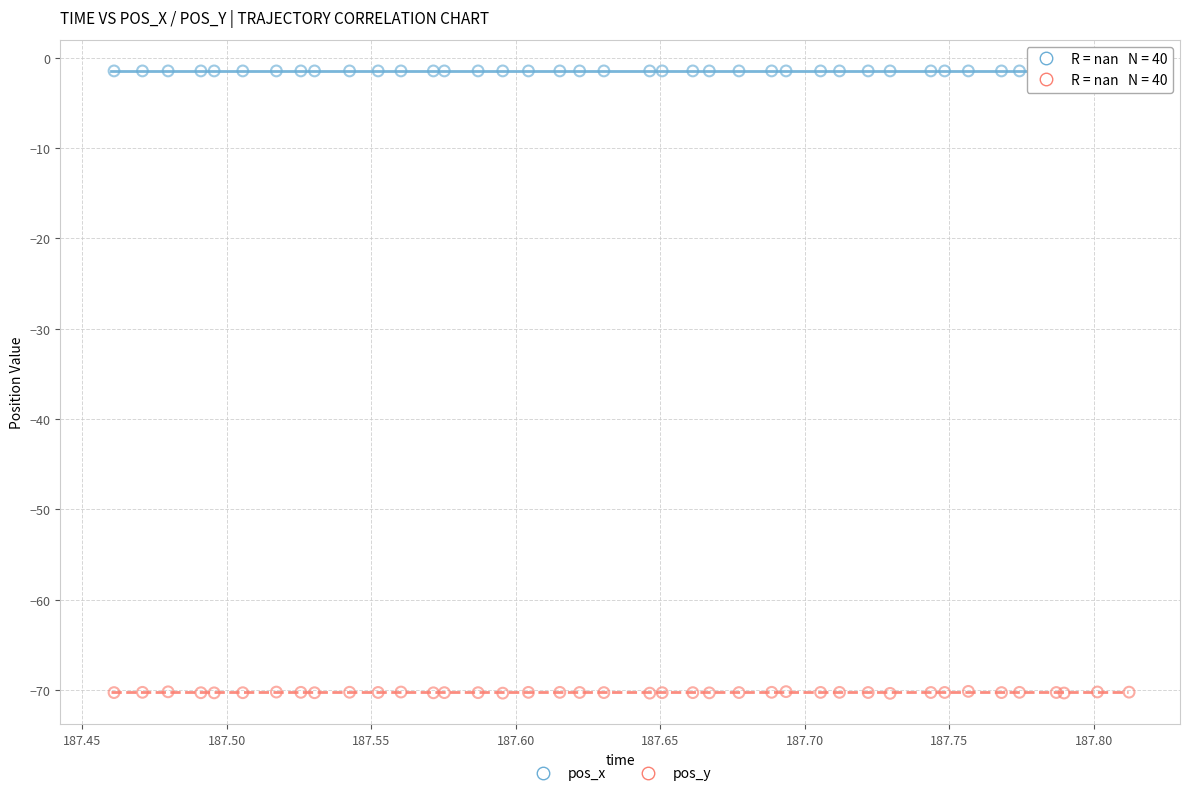

Which series contains the lowest Y value?

pos_y